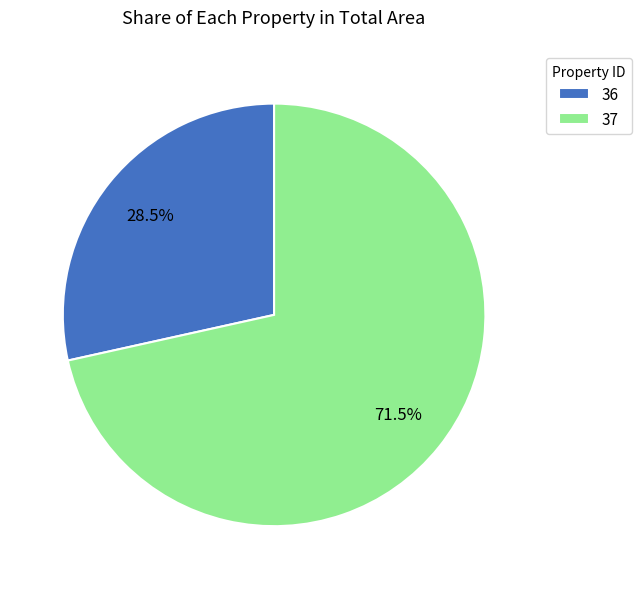

What is the ratio of the value at 37 to the value at 36?

2.5